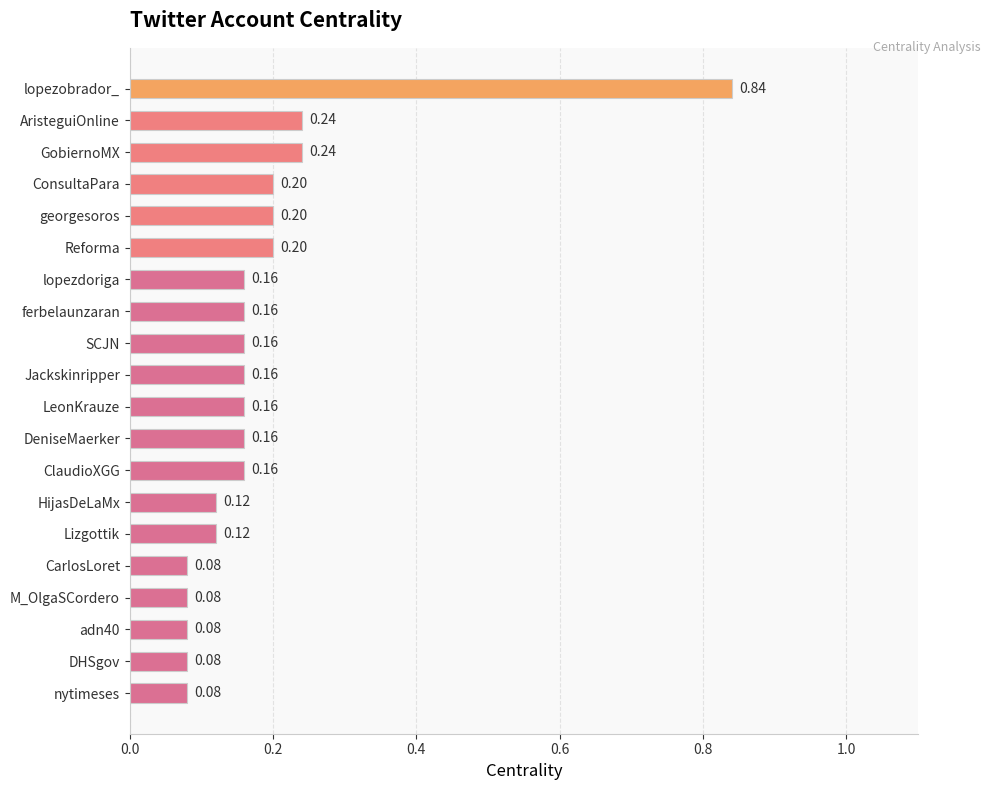

What is the sum of all values?

3.7